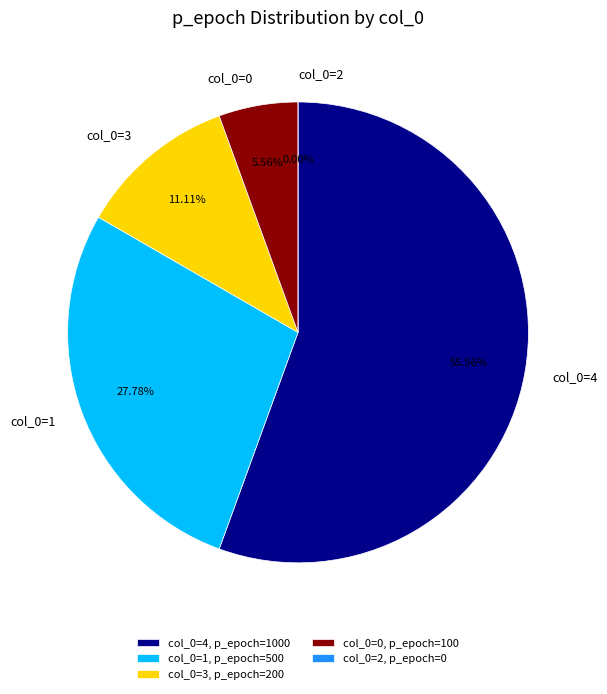

Approximately how many times larger is the value at 1 compared to 4?

0.5